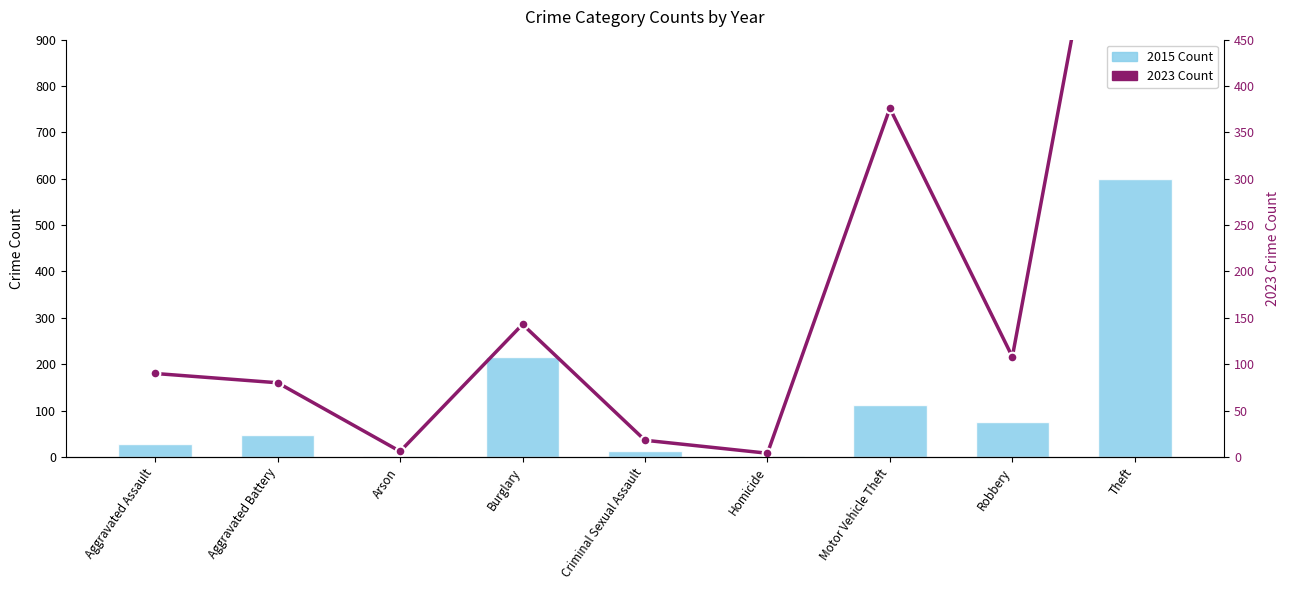

The 2015 Count series shows 76 at Robbery. True or false?

True